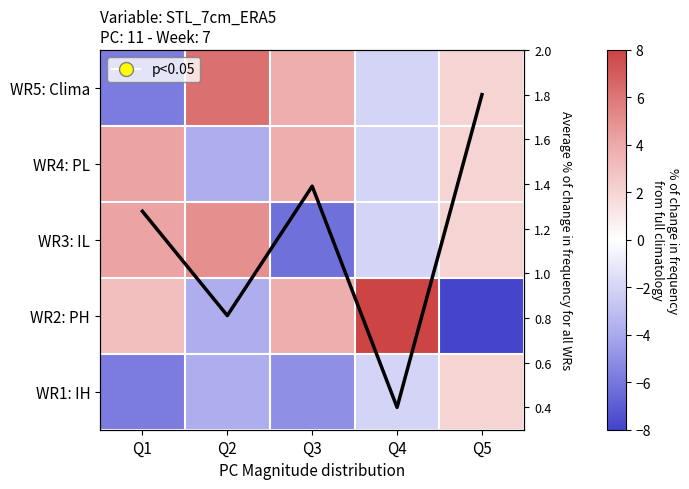

The WR1: IH series shows -1.2 at Q4. True or false?

False